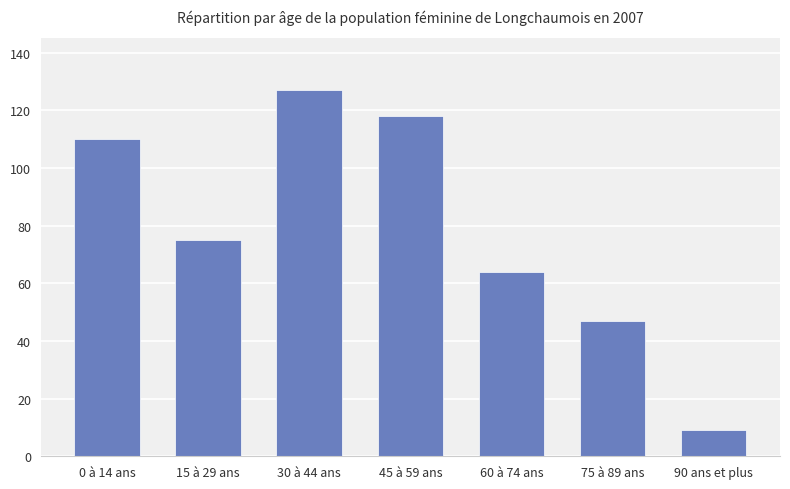

Between 75 à 89 ans and 30 à 44 ans, which is larger?

30 à 44 ans